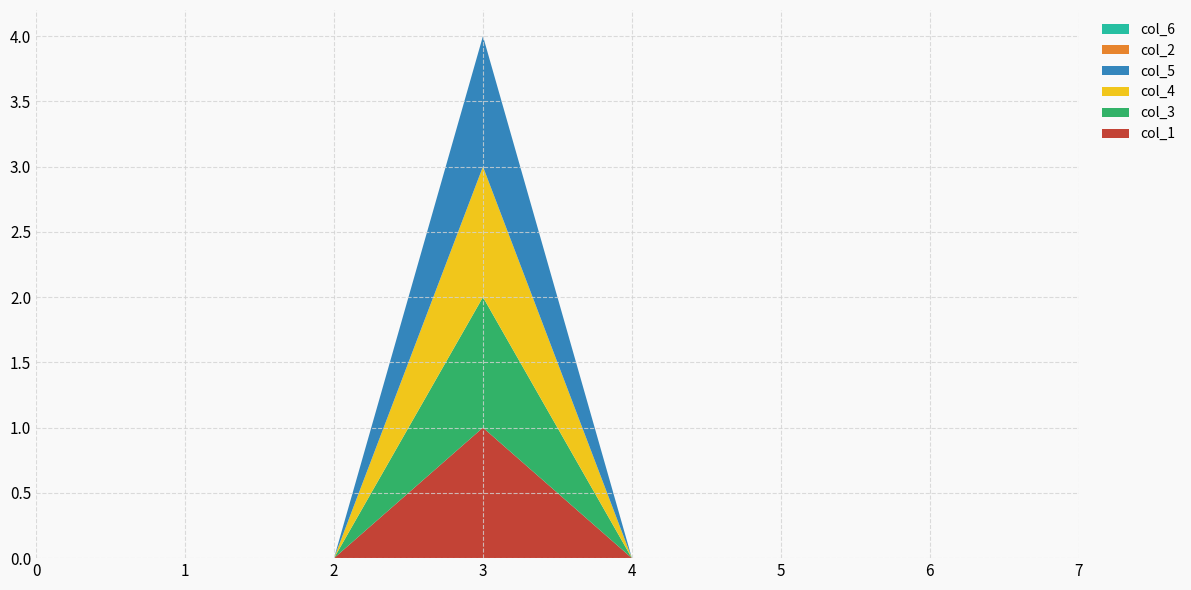

Reading right to left, what are all the values shown in this chart?

col_1: 0	0	0	0	1	0	0	0
col_3: 0	0	0	0	1	0	0	0
col_4: 0	0	0	0	1	0	0	0
col_5: 0	0	0	0	1	0	0	0
col_2: 0	0	0	0	0	0	0	0
col_6: 0	0	0	0	0	0	0	0